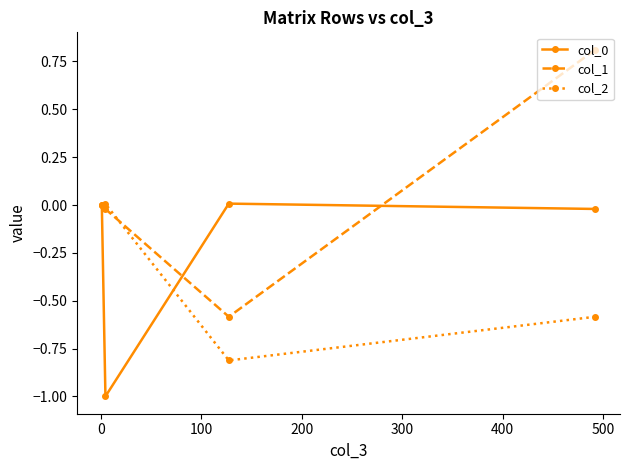

What is the maximum value shown in the chart?

0.8